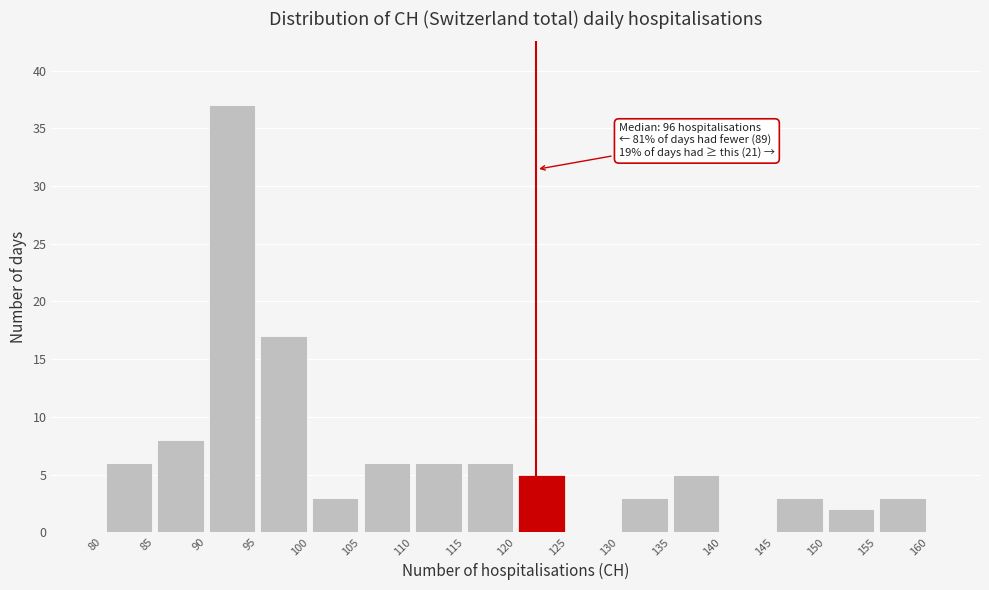

Which range on the x-axis has the tallest bar?

90 to 95